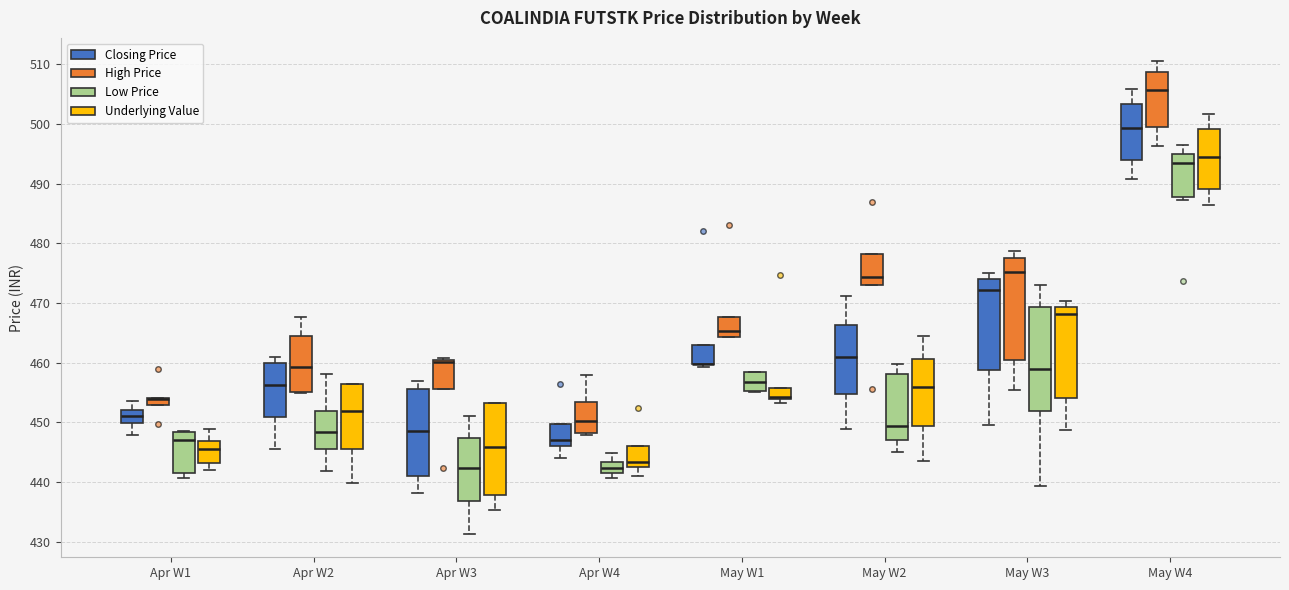

Where is the lower edge of the box for May W4 (Low Price) on the y-axis? The values are not printed on the chart, so give them approximately, as read against the axis.

488